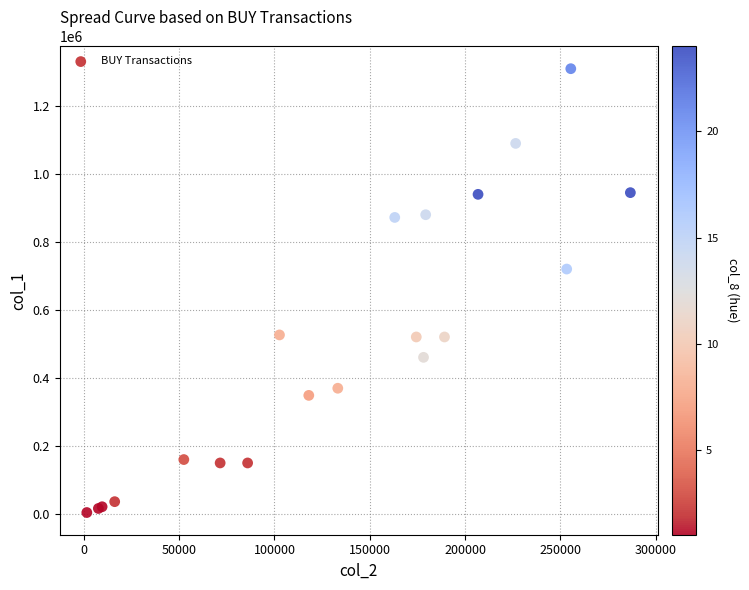

What Y value in the scatter plot is closest to 656500?

720000